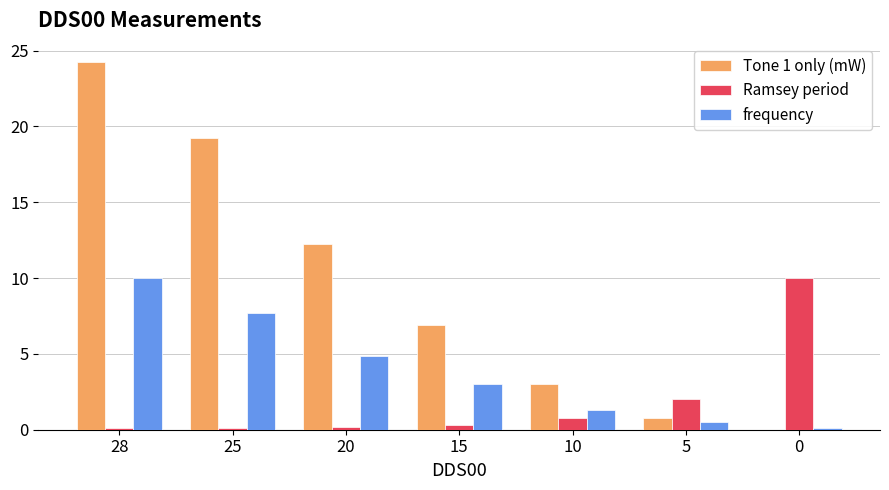

What is the total value across all series at 15?

10.3